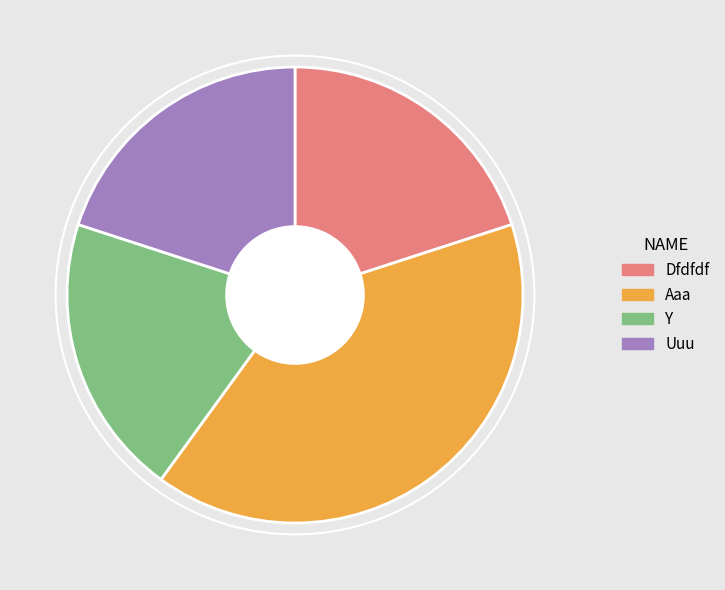

Is there a majority slice in this chart?

No